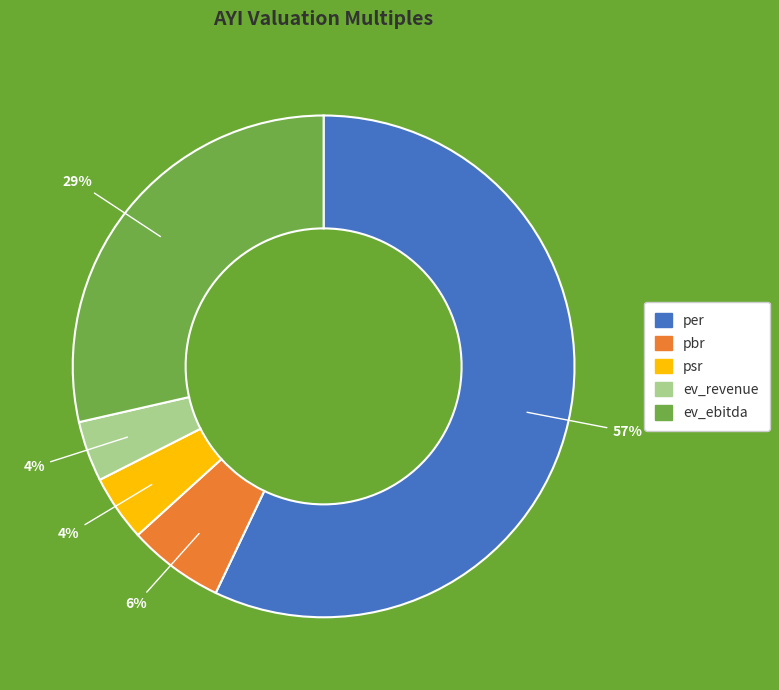

Does any single category account for the majority?

Yes